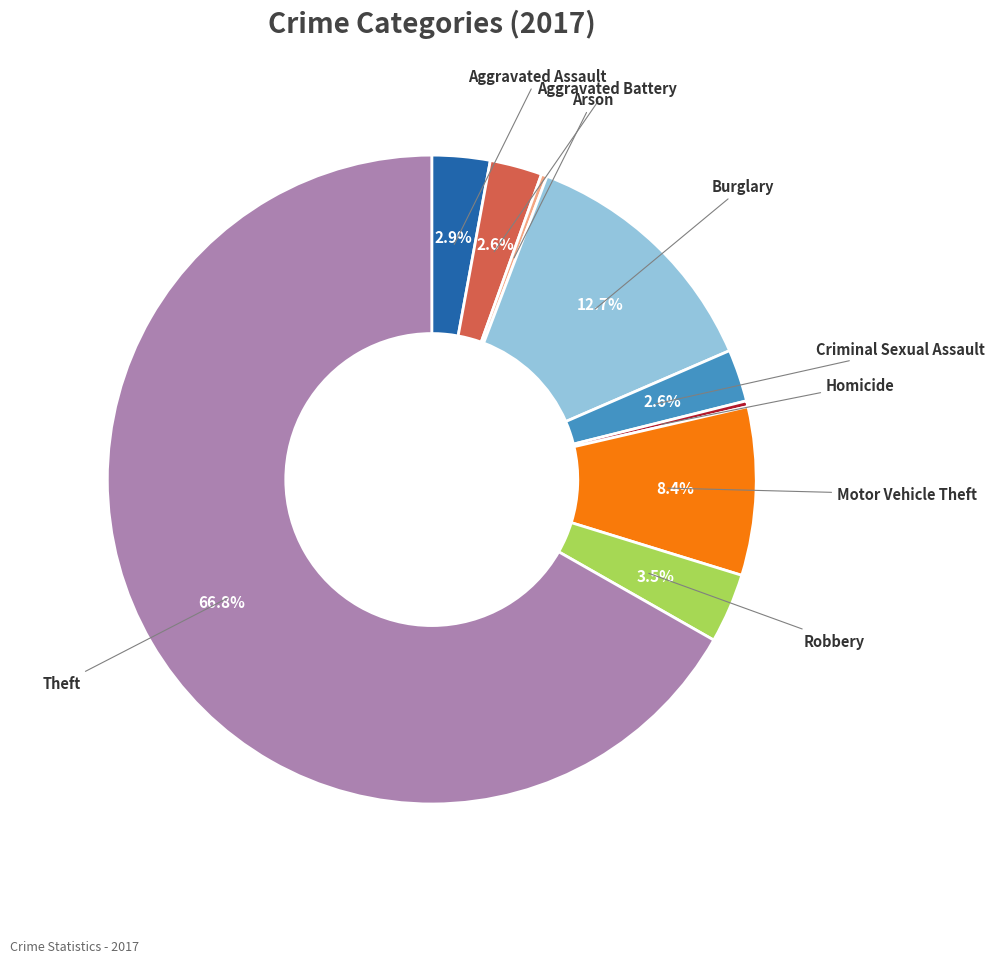

How many slices are in this pie chart?

9